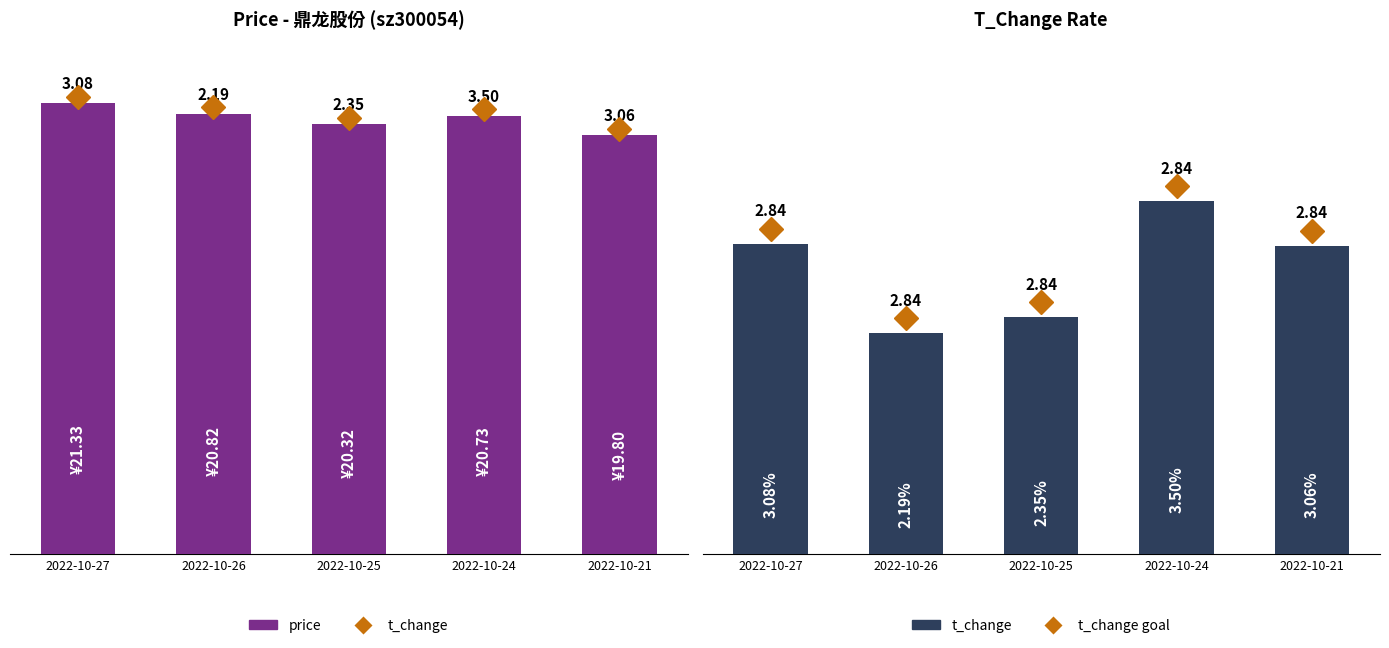

Which series has the widest spread of values?

price